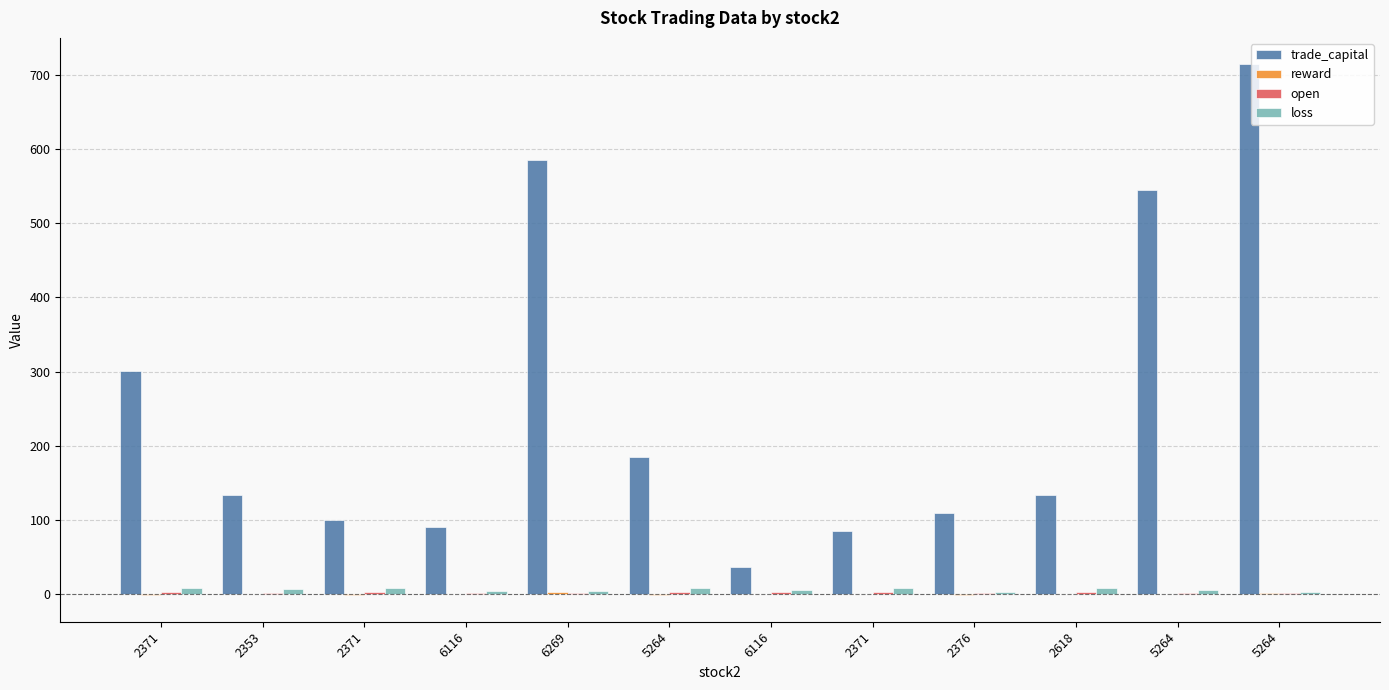

Reading left to right, transcribe all the data shown in this chart.

trade_capital: 300.2	133.8	100.3	90.8	585.5	184.5	36.5	84.9	109.5	134.0	544.6	713.7
reward: -1.0	0.3	-0.8	0.6	2.8	-1.2	0.3	0.5	-0.6	0.5	0.8	2.0
open: 2.6	2.2	2.6	1.5	1.5	2.6	3.7	2.6	1.8	2.6	2.1	1.8
loss: 9.0	7.5	9.0	4.0	4.0	9.0	6.1	9.0	3.5	9.0	6.3	3.5